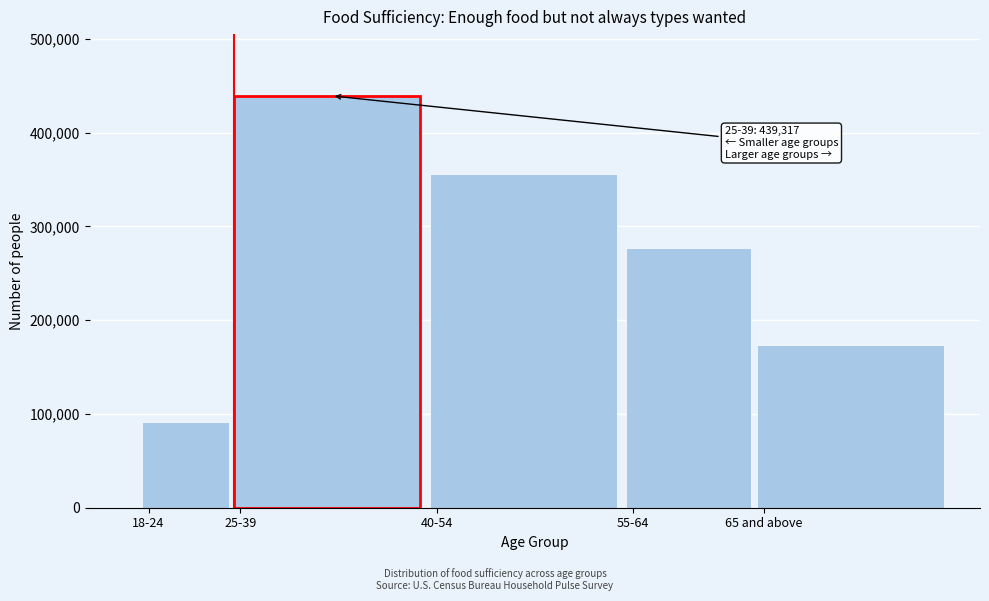

Reading left to right, extract all data points from this chart.

18-24=91010	25-39=439317	40-54=356204	55-64=277449	65 and above=173444